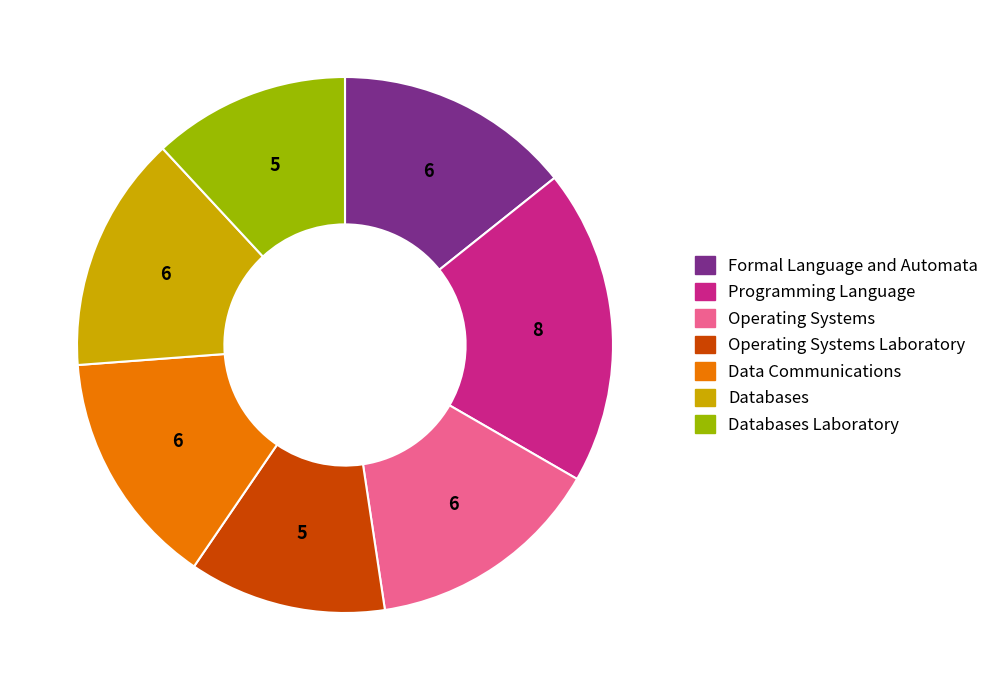

Which category has the biggest portion of the pie?

Programming Language